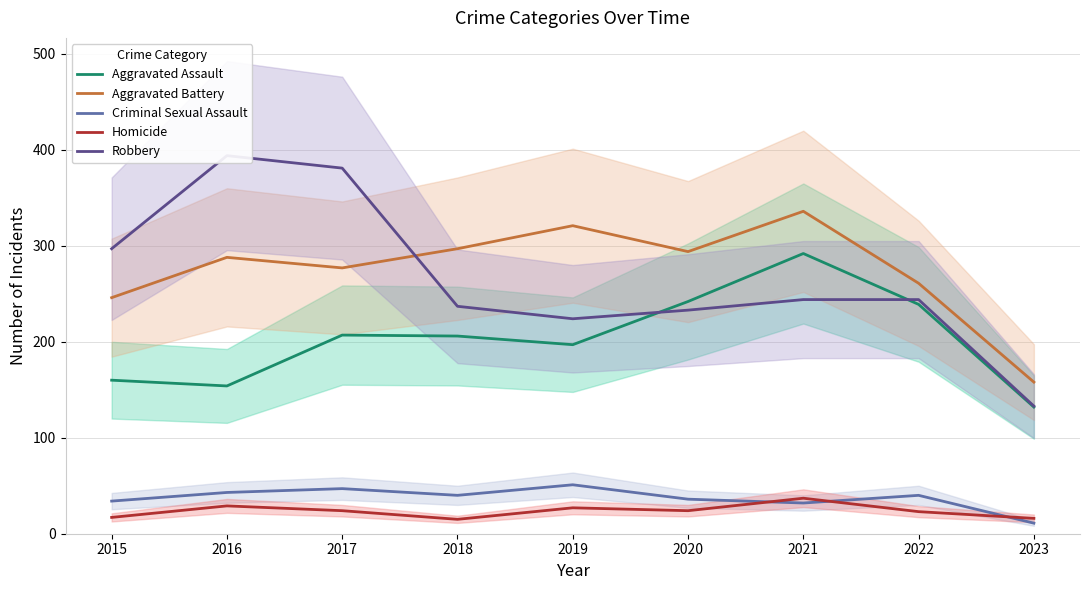

What is the total value across all series at 2023?

450